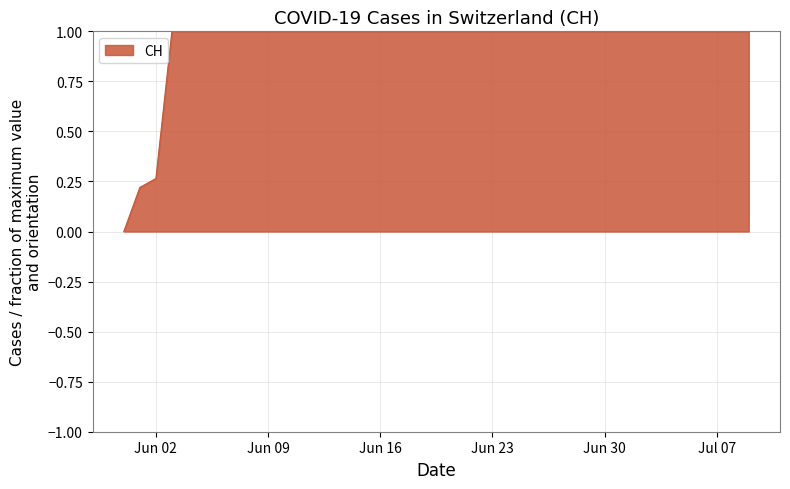

What is the difference between the maximum and minimum values?

1.0